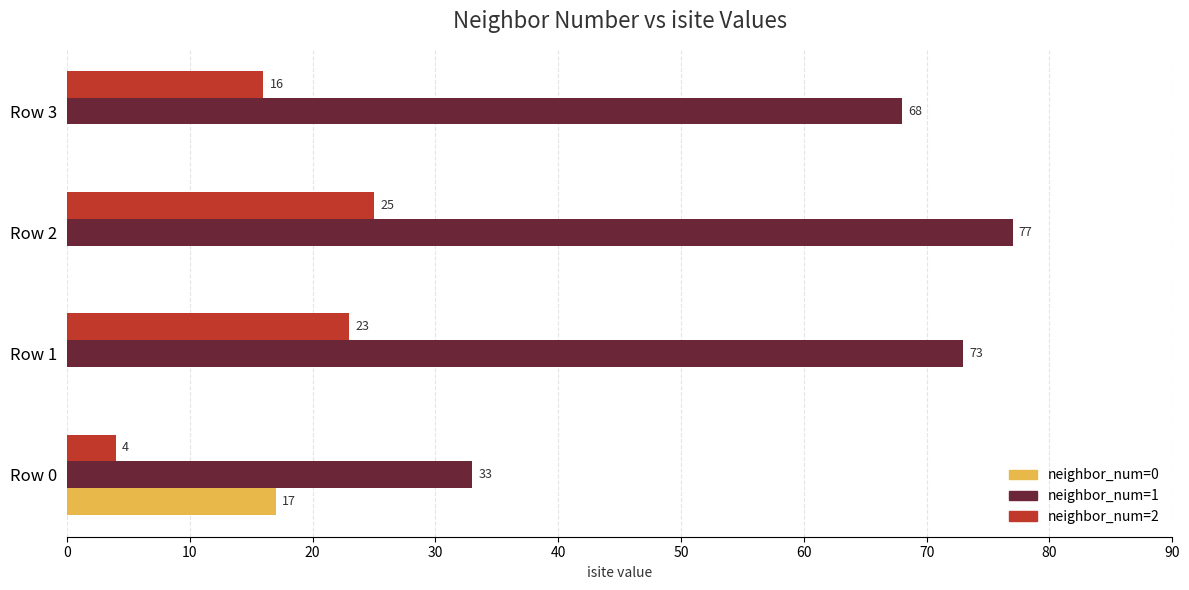

What is the average value of the neighbor_num=2 series?

17